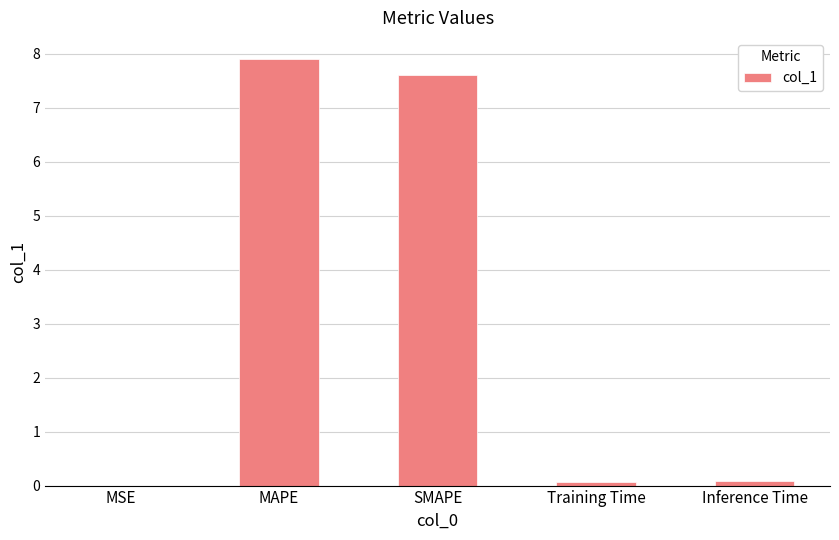

What is the change in value from MSE to SMAPE?

+7.6